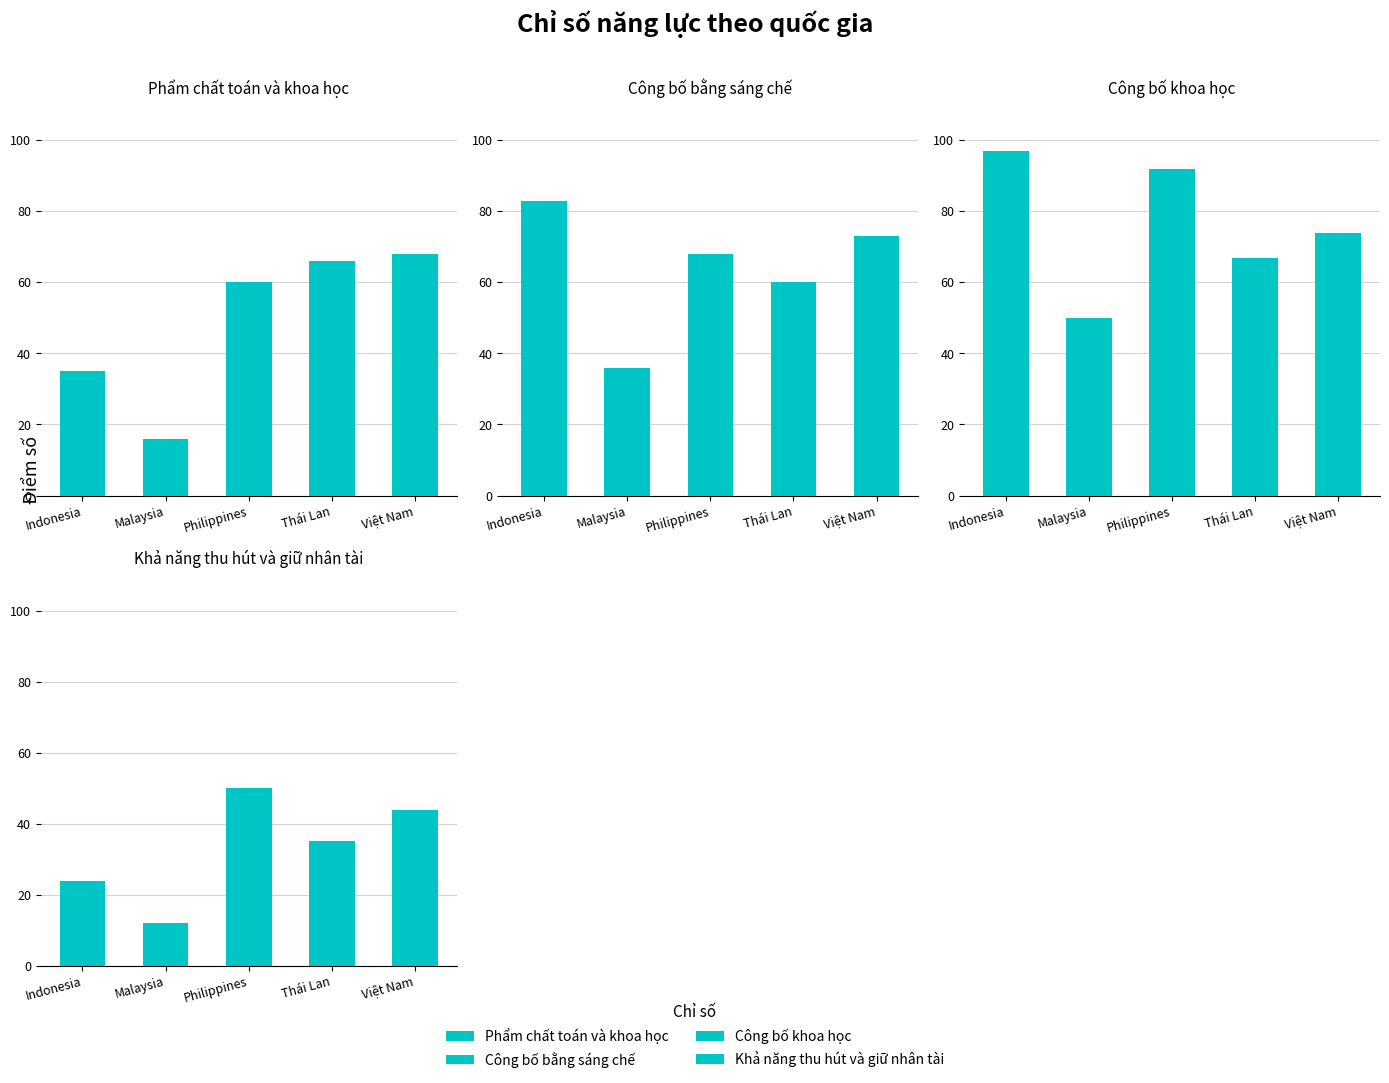

True or false: Khả năng thu hút và giữ nhân tài has a value of 70 at Philippines.

False